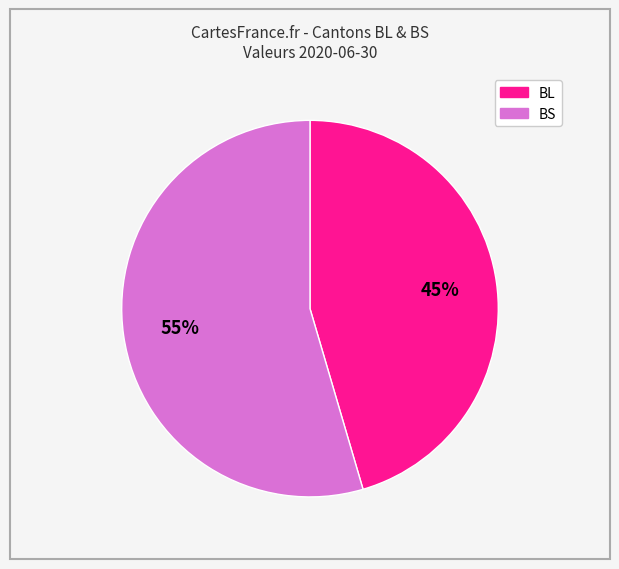

Is the sum of BL and BS greater than half?

Yes